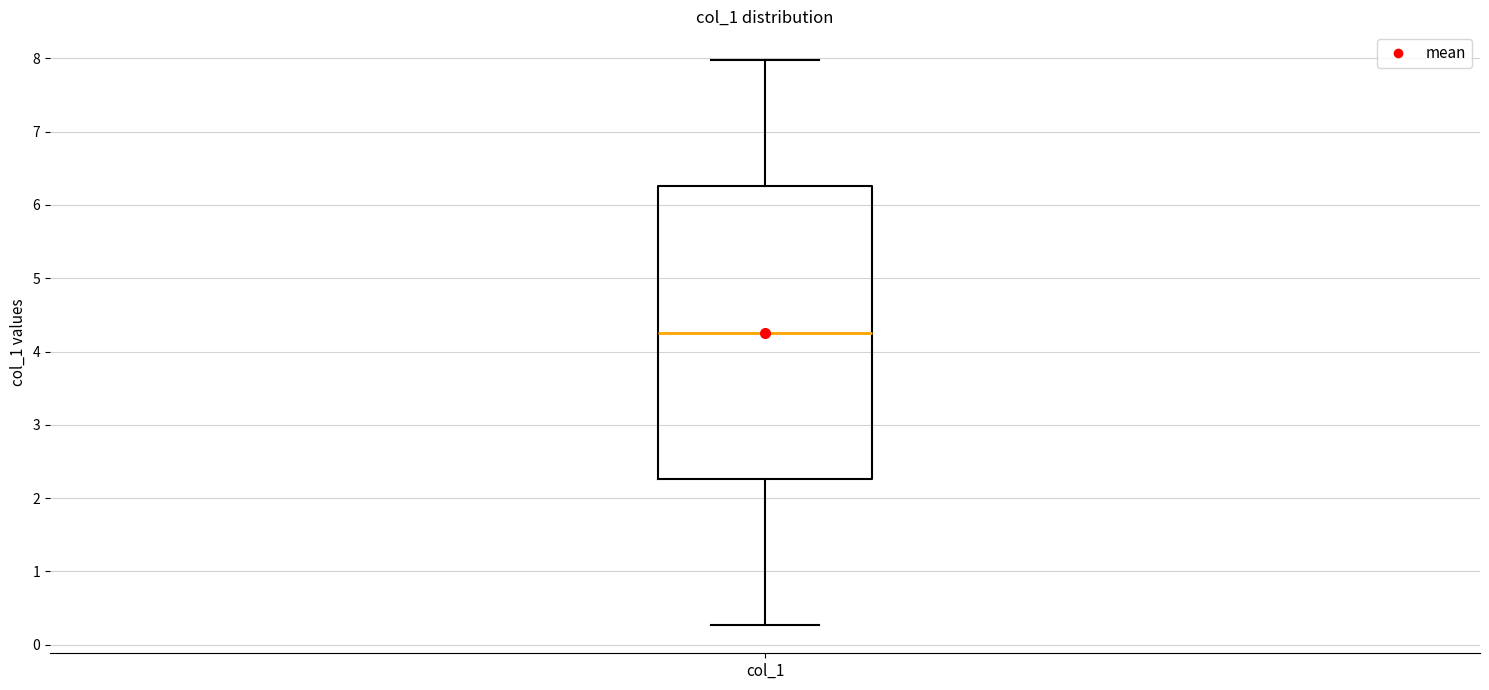

Read this box plot against the y-axis: the position of the median line, the range covered by the box, and the ends of both whiskers. The values are not printed on the chart, so give them approximately, as read against the axis.

median 4.3, box 2.3 to 6.3, whiskers 0.3 to 8.0